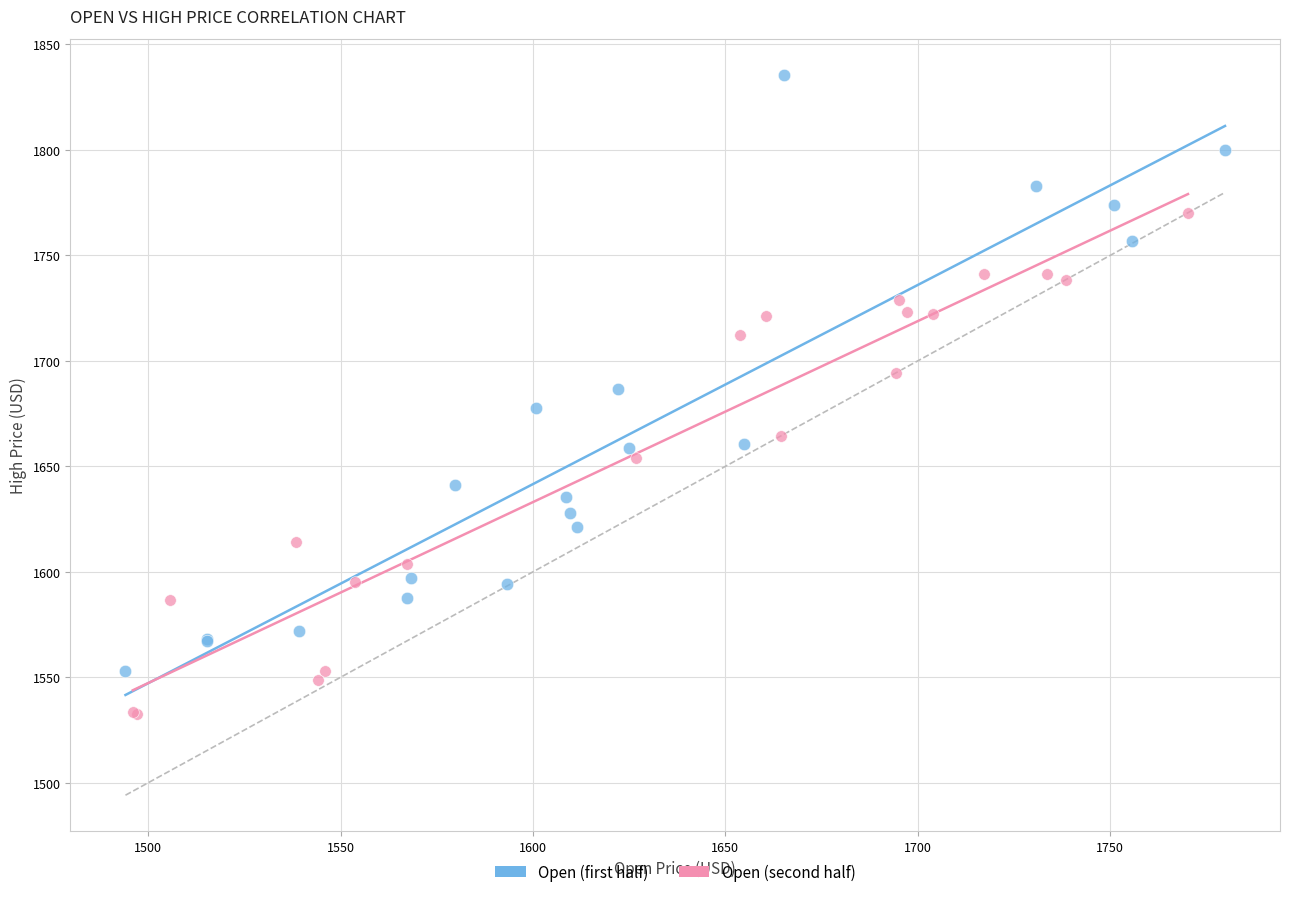

Which series reaches the maximum Y coordinate?

Open (first half)